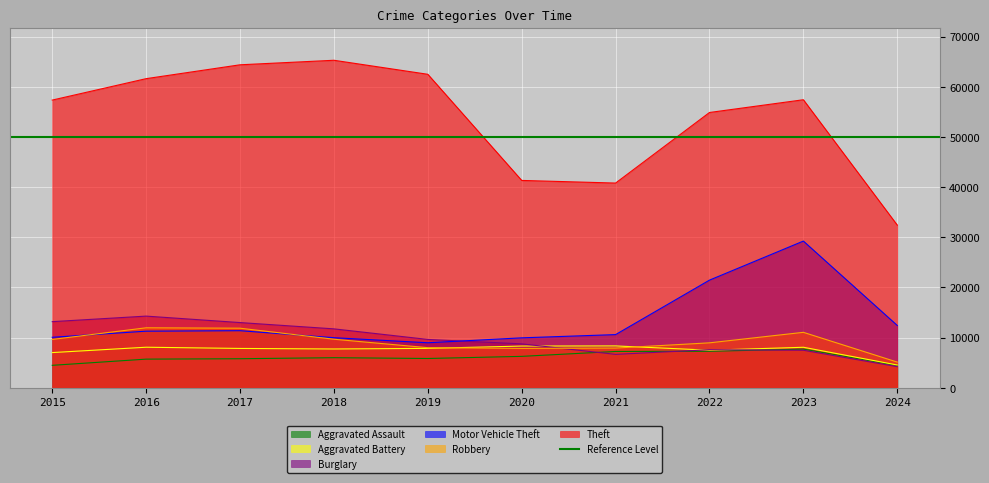

What is the sum of all Aggravated Battery values?

75323